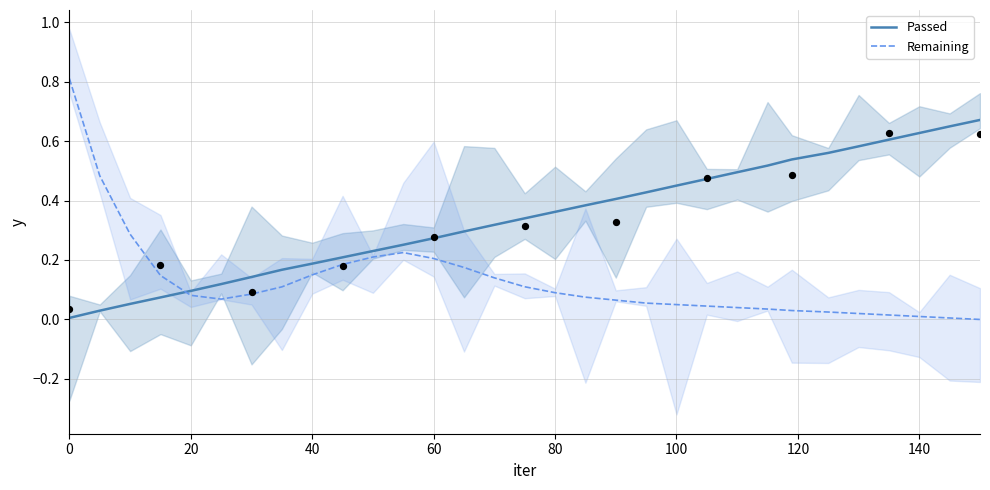

Which series contains the lowest Y value?

Remaining